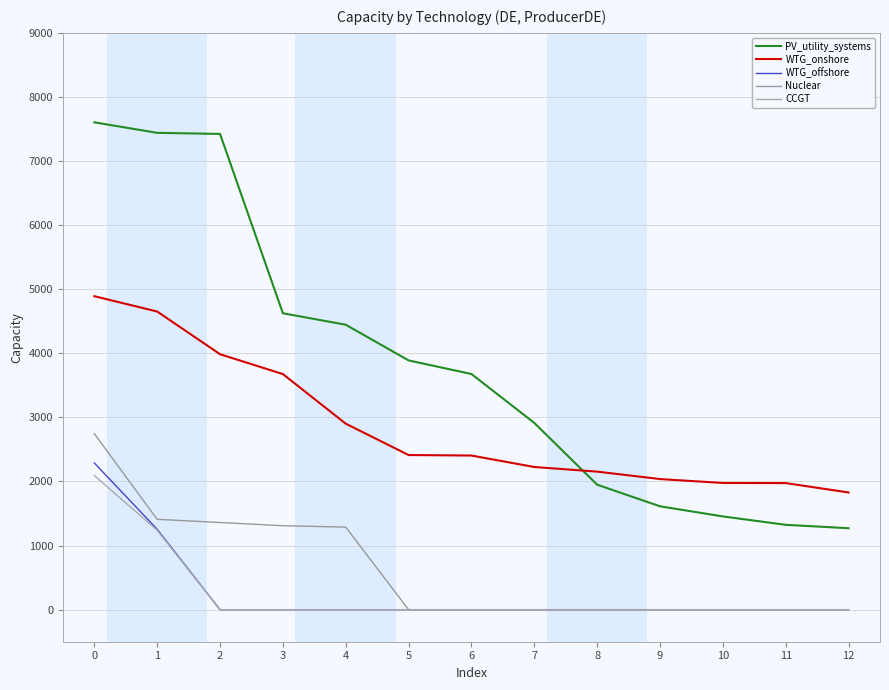

Which category has the lowest value across all series?

2